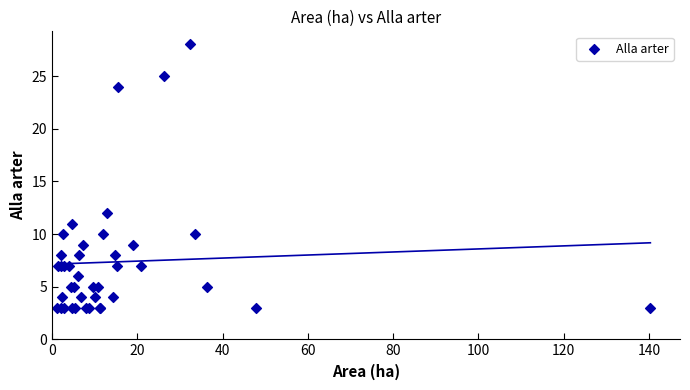

What Y value in the scatter plot is closest to 15?

12